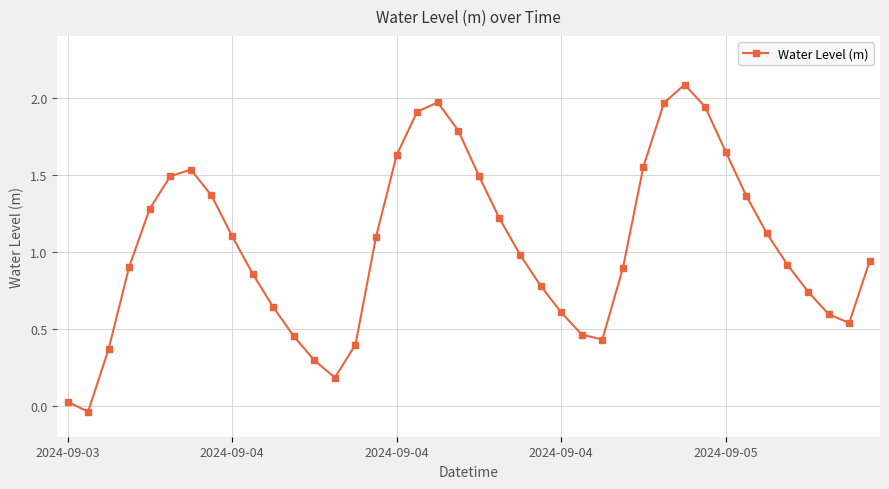

What is the average value?

1.0